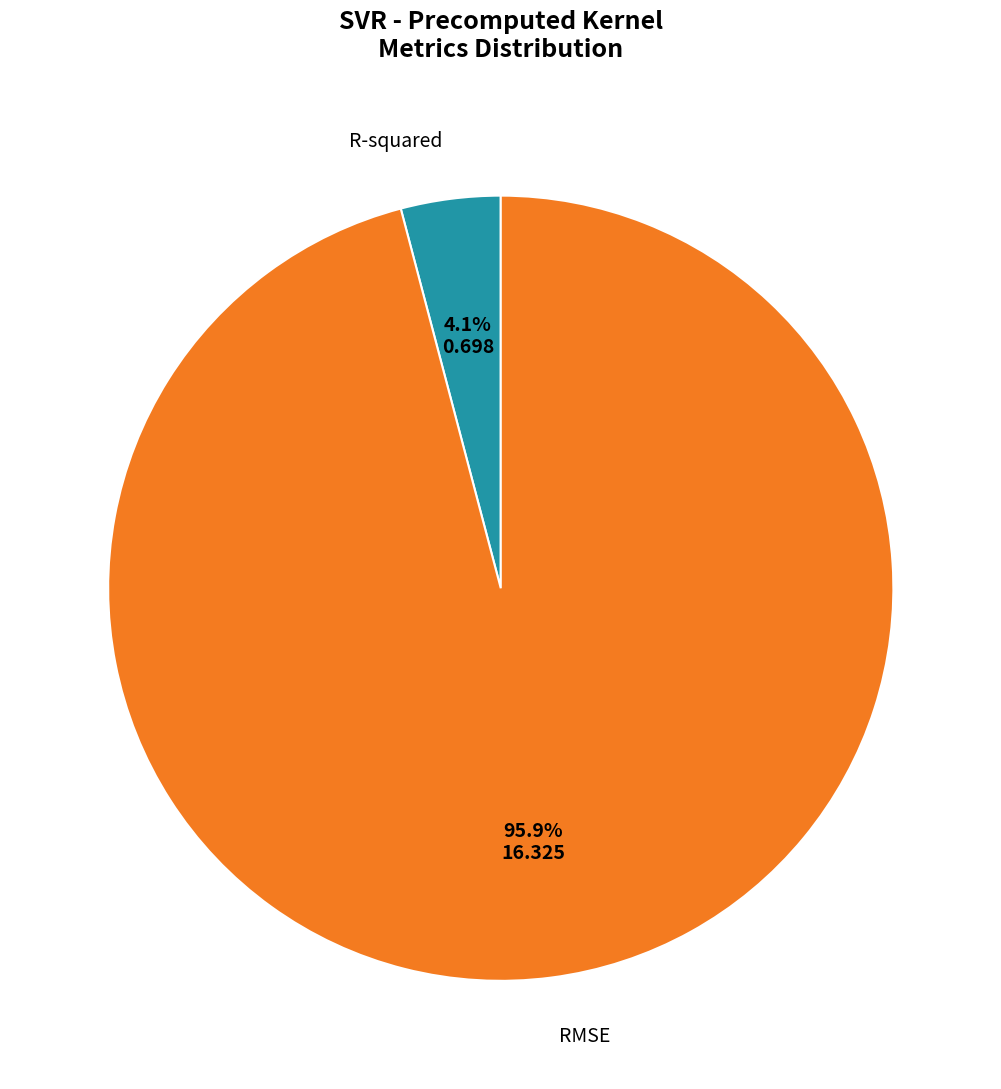

Rank the categories by value from highest to lowest.

RMSE, R-squared